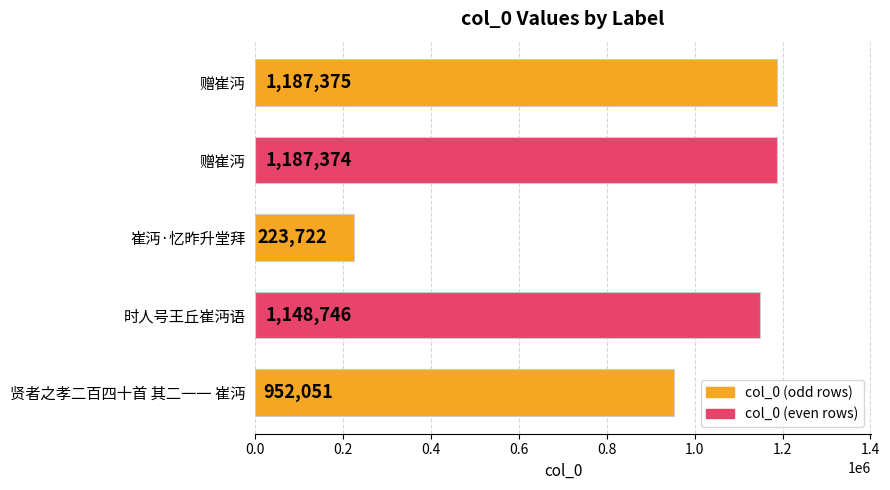

How many values are below 1148746?

2